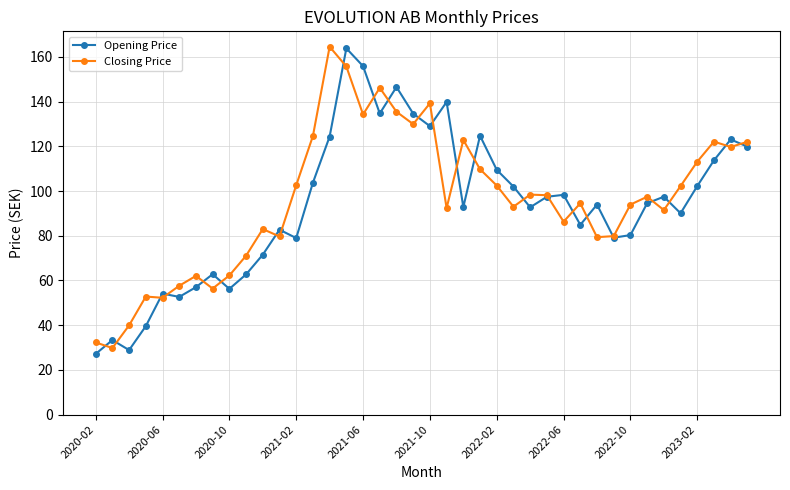

True or false: Closing Price has more than 2 interior local peaks.

True